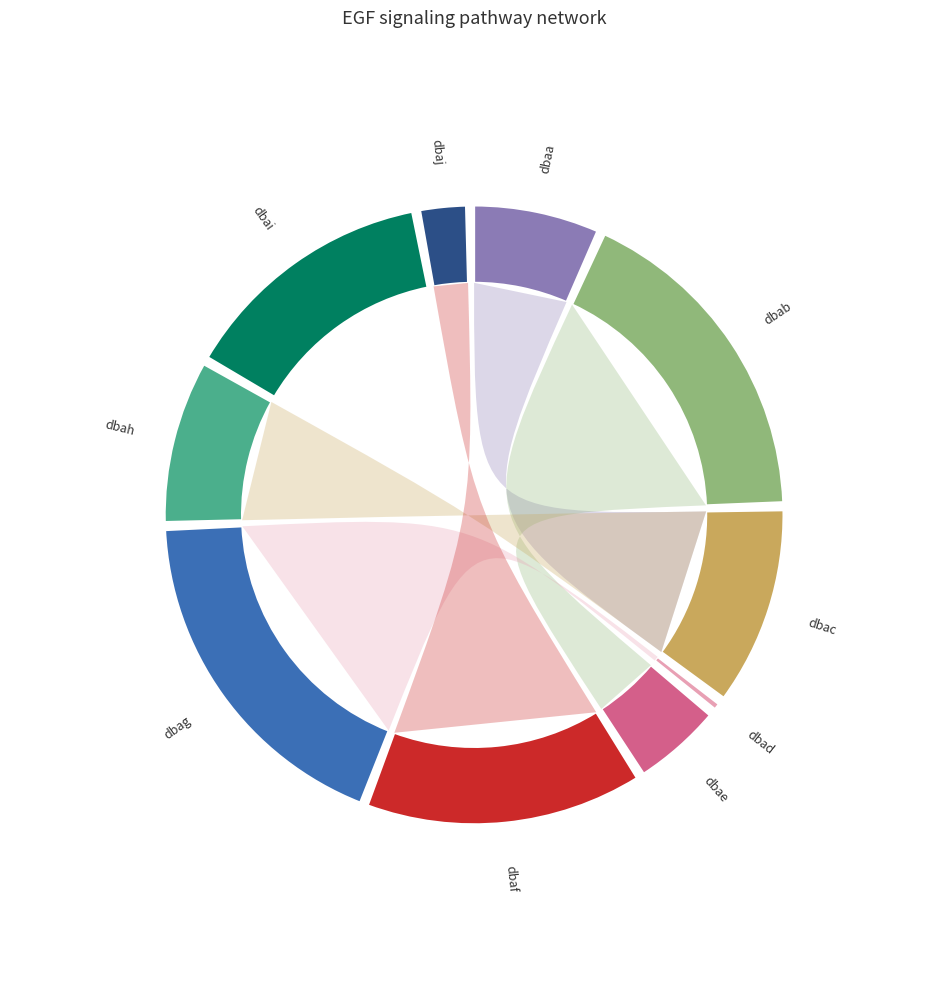

What percentage do dbaj and dbab together represent?

20.6%